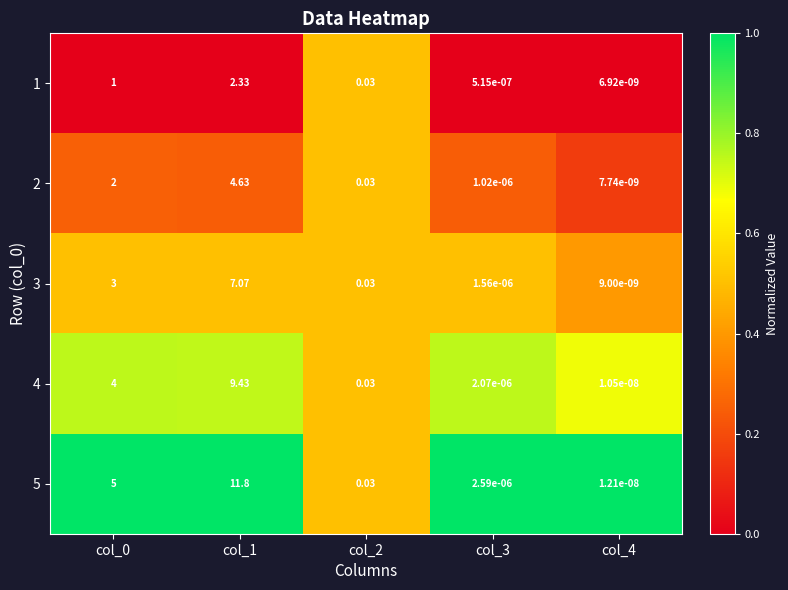

At which category is the sum across all series the highest?

col_1